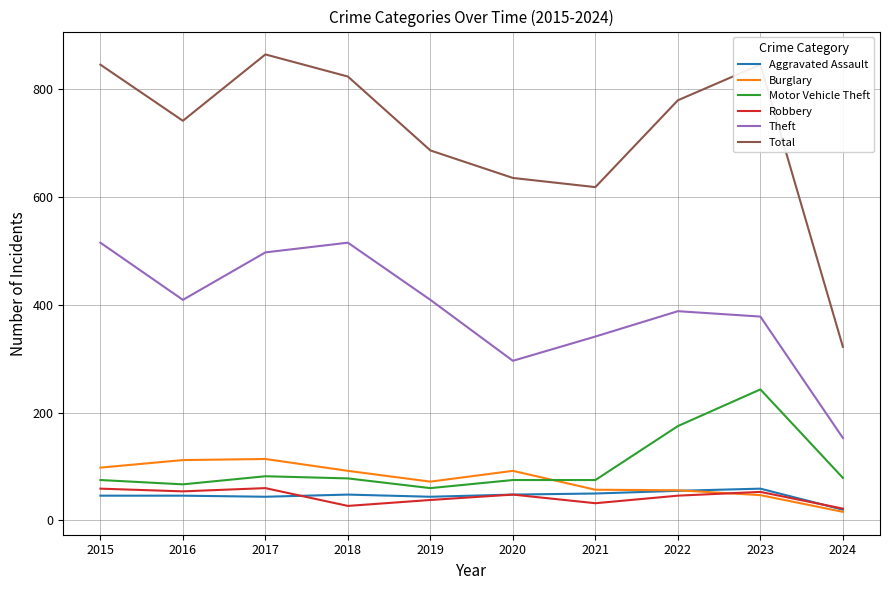

True or false: Motor Vehicle Theft has a value of 79 at 2024.

True